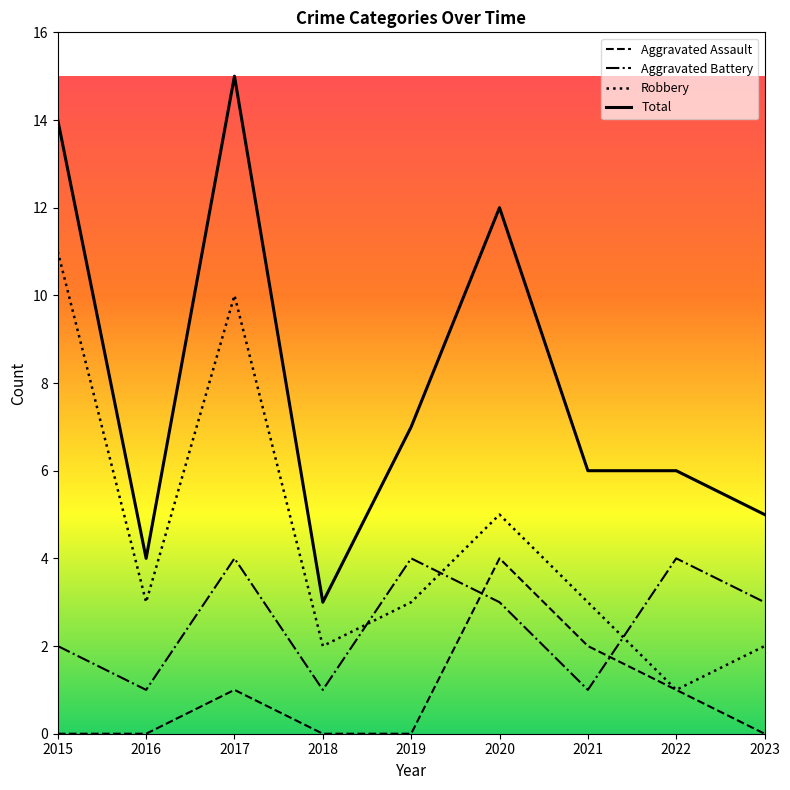

What is the minimum value for Robbery?

1